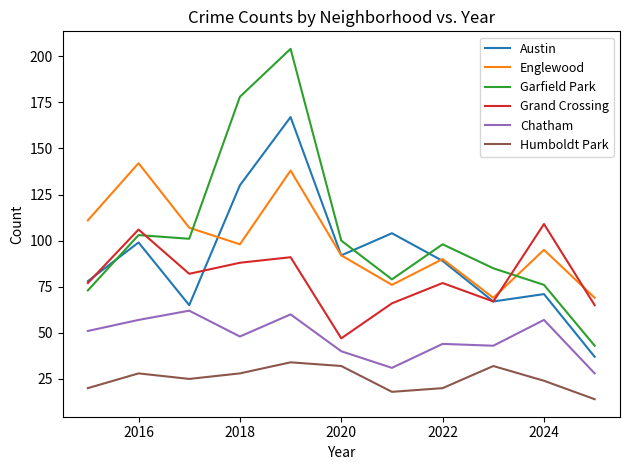

List the series in order of their peak value, lowest first.

Humboldt Park, Chatham, Grand Crossing, Englewood, Austin, Garfield Park